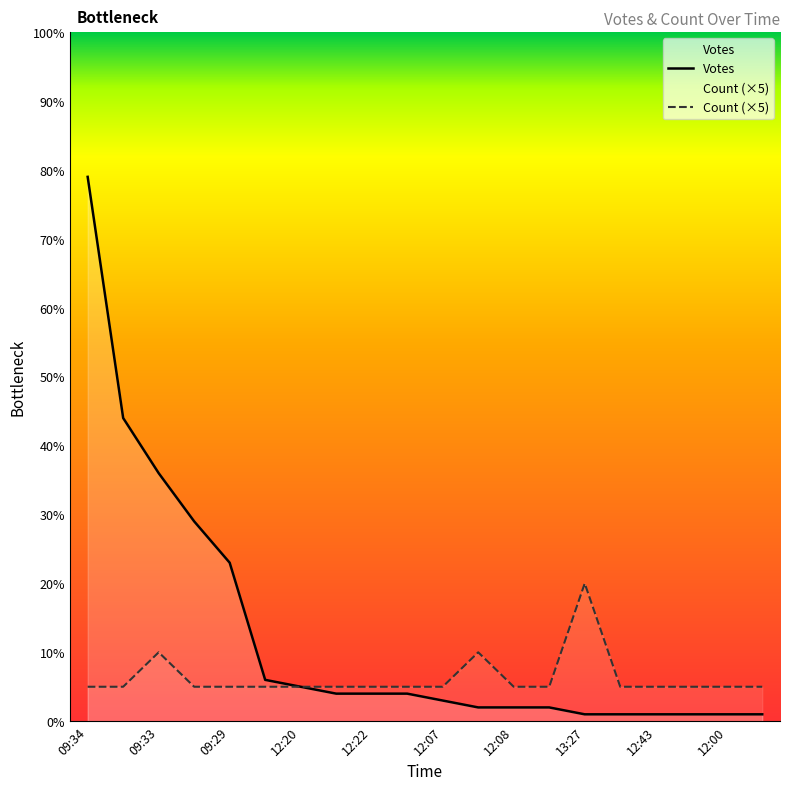

What is the value of the Count (×5) point at the 18th from the left?

5